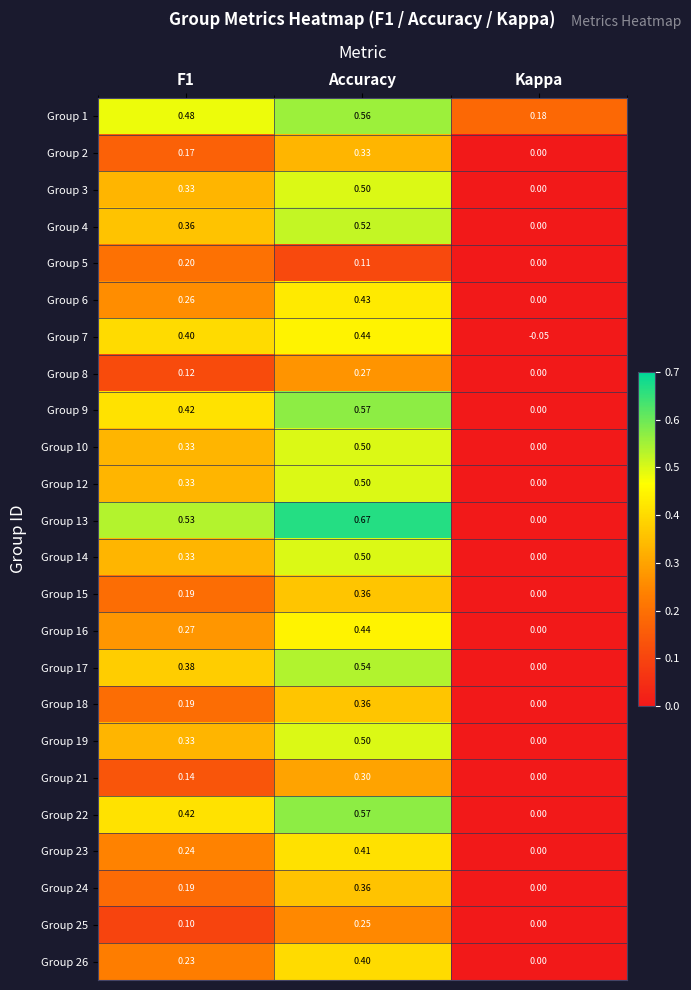

How many categories are shown in the chart?

3